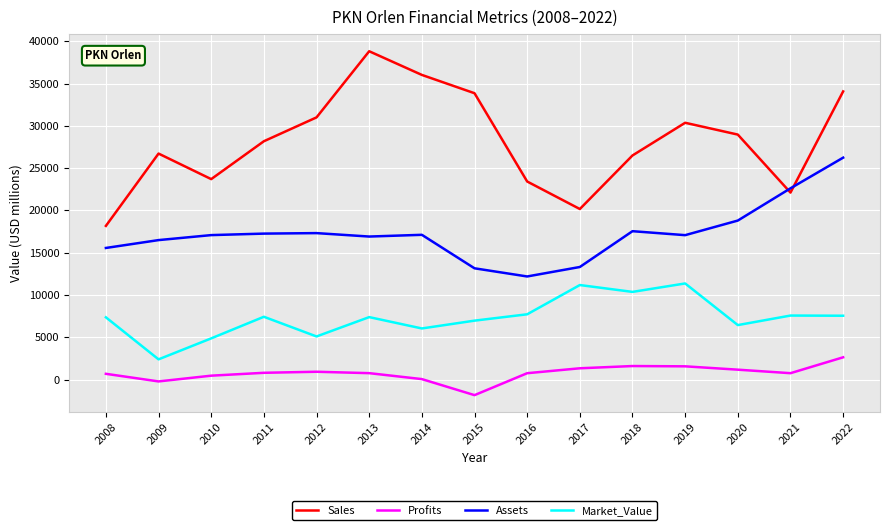

Between 2013 and 2014, which series saw the biggest shift?

Sales